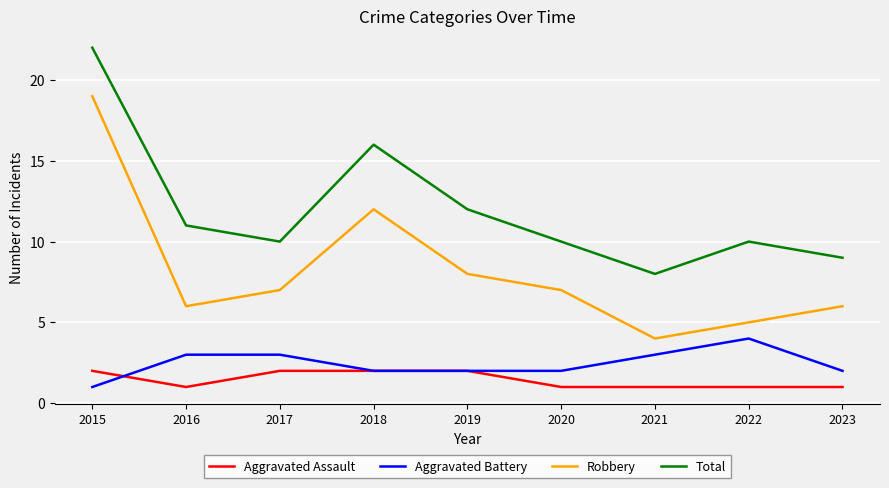

True or false: Aggravated Assault and Robbery intersect in this chart.

False